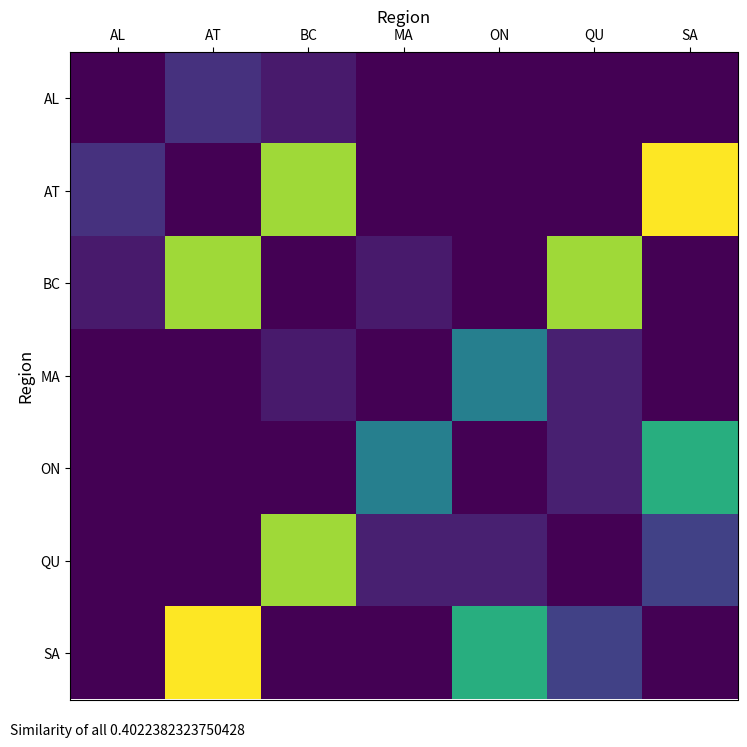

What is the total value across all series at MA?

0.6